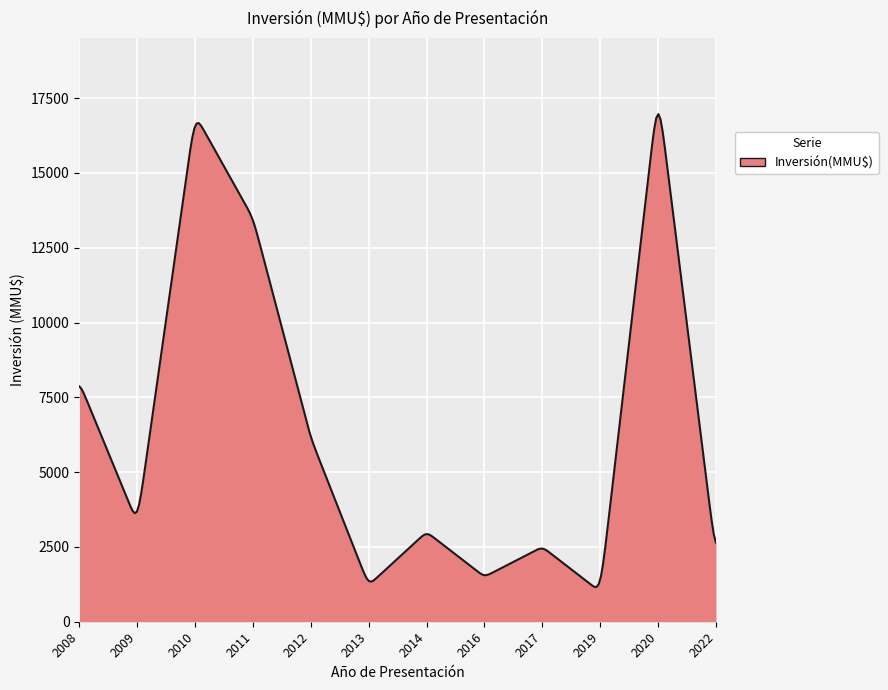

What is the difference between the maximum and minimum values?

15802.7